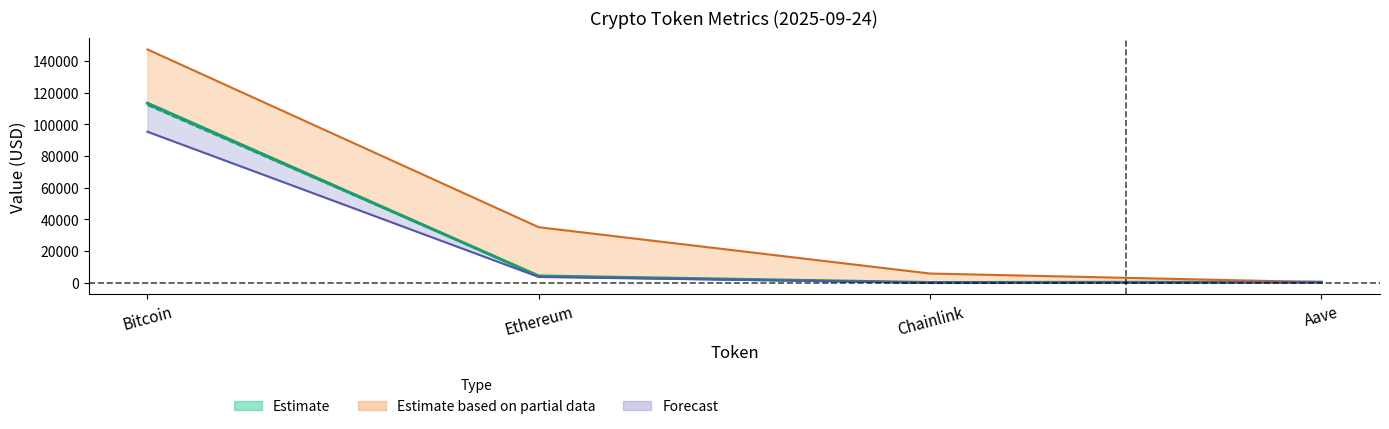

Is it true that price24hAgo equals 495.3 at Aave?

False